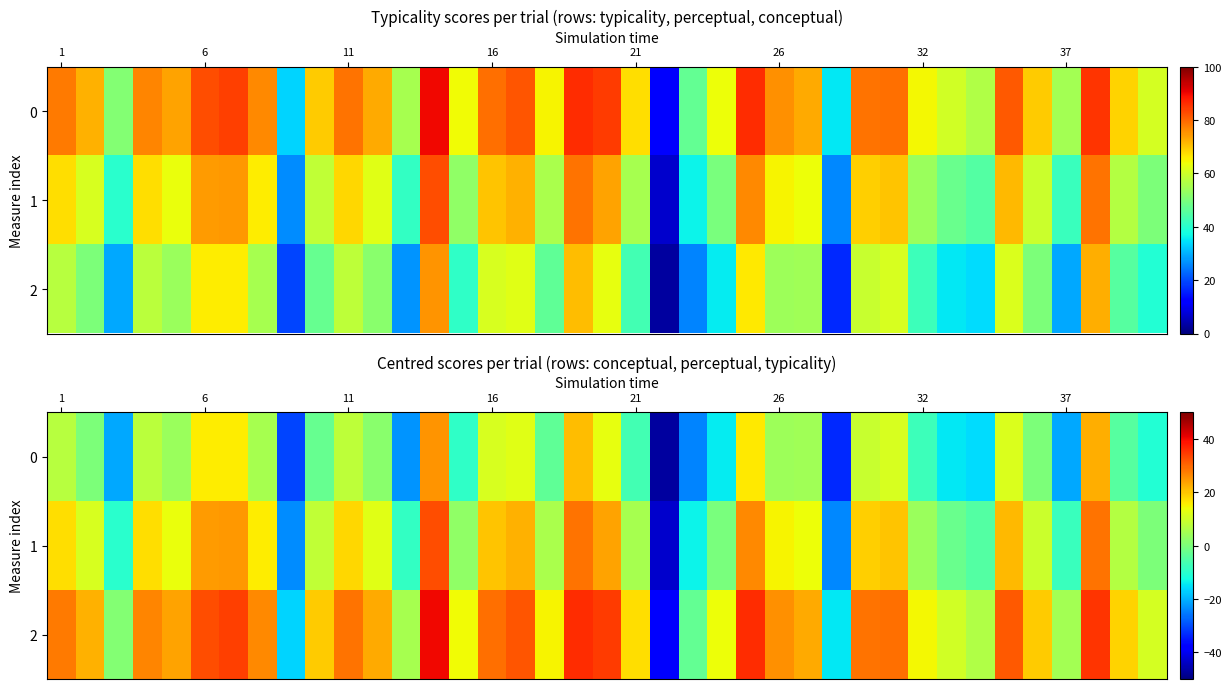

List the series in order of their peak value, lowest first.

0, 1, 2